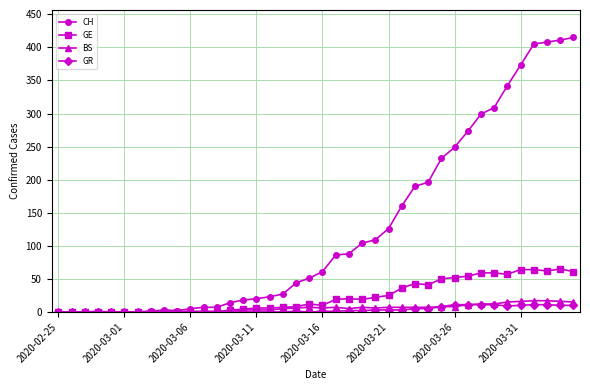

Which series has the largest range (max minus min)?

CH